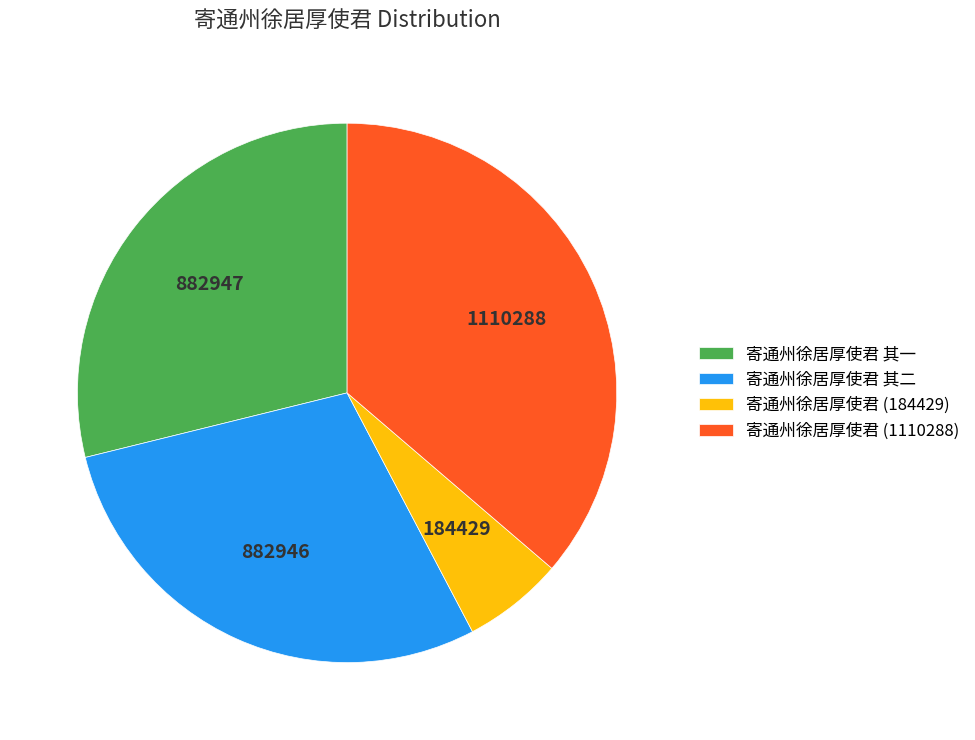

Is there a majority slice in this chart?

No